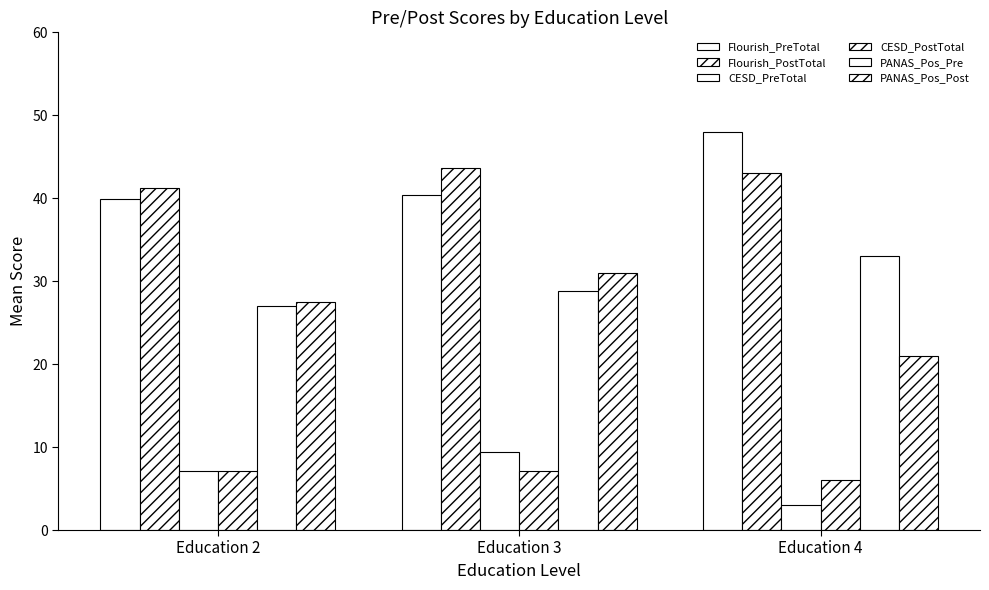

How many data points in Flourish_PostTotal are less than 43?

1